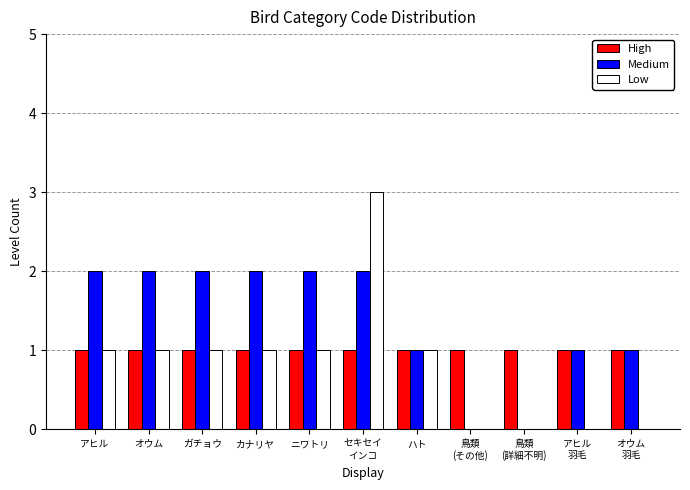

The High series shows 1 at アヒル. True or false?

True